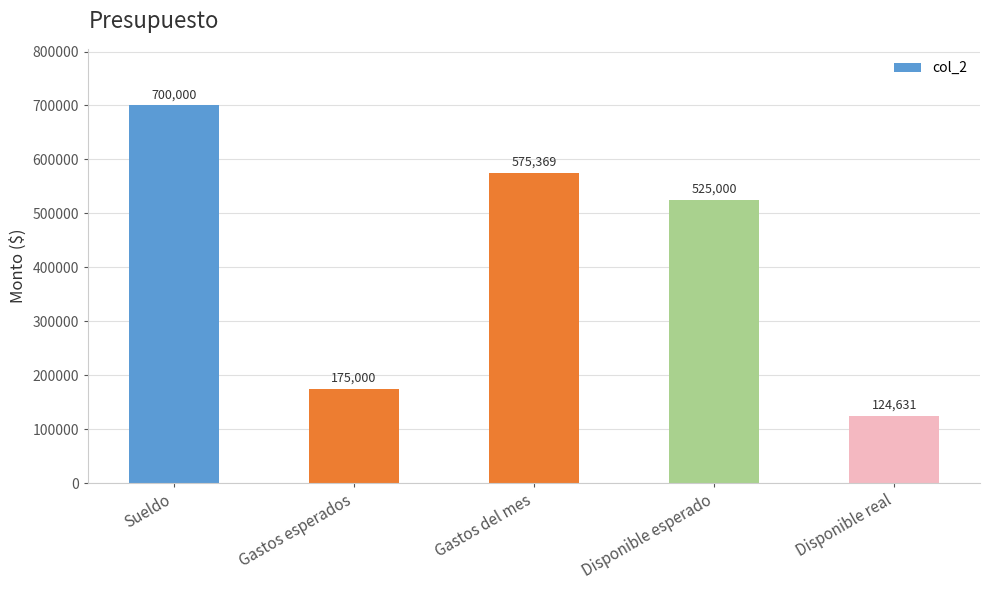

The value at Gastos esperados is 175000. True or false?

True